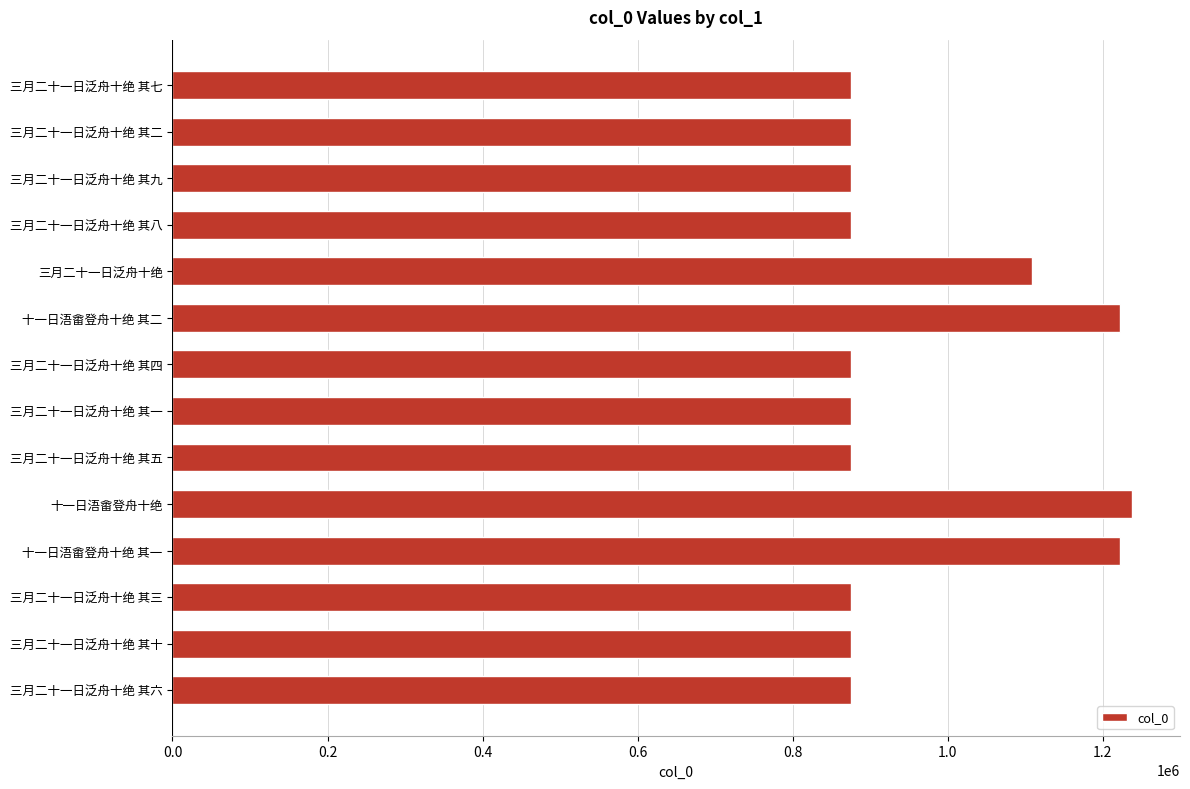

Are the bars grouped side by side (vs. stacked)?

No